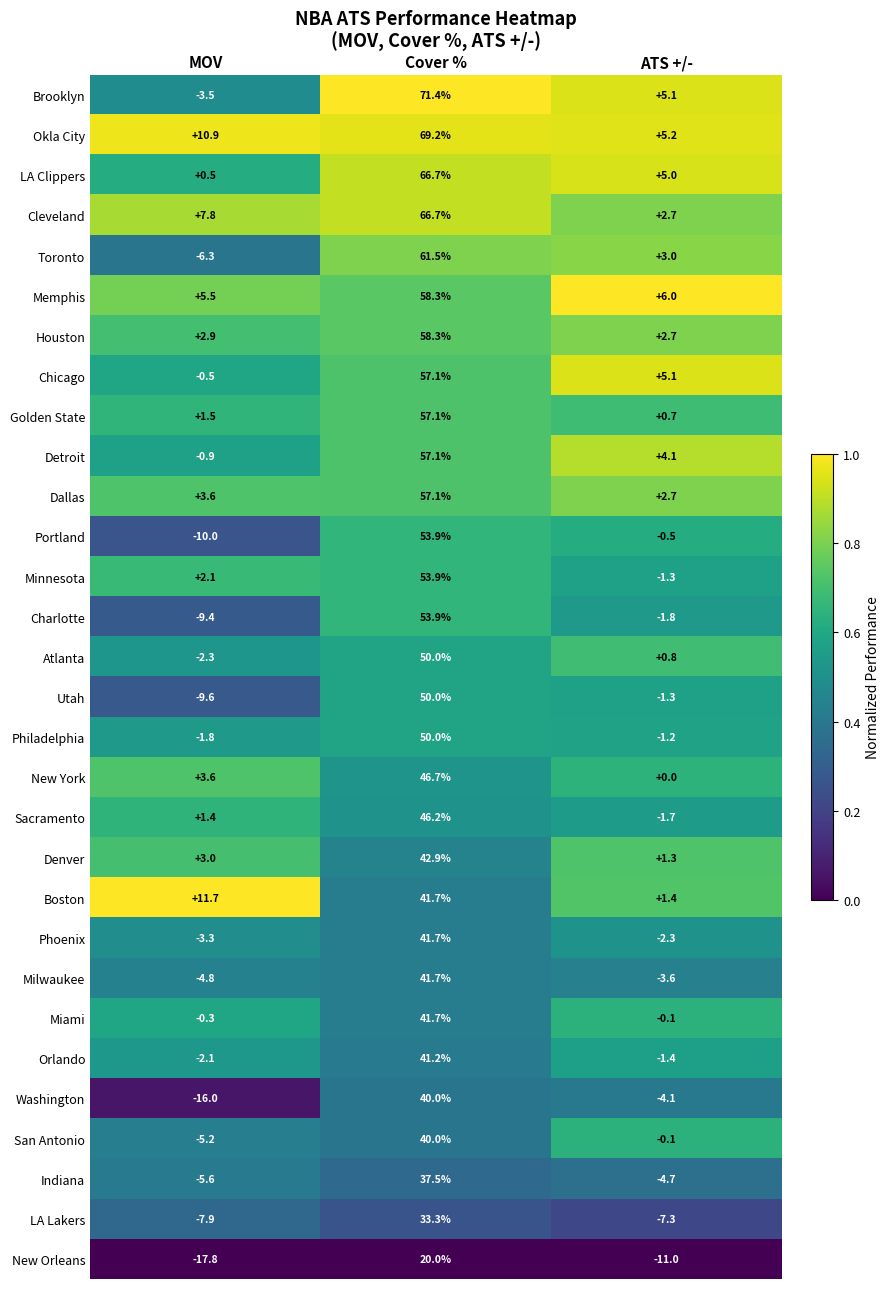

What is the sum of all Indiana values?

27.2